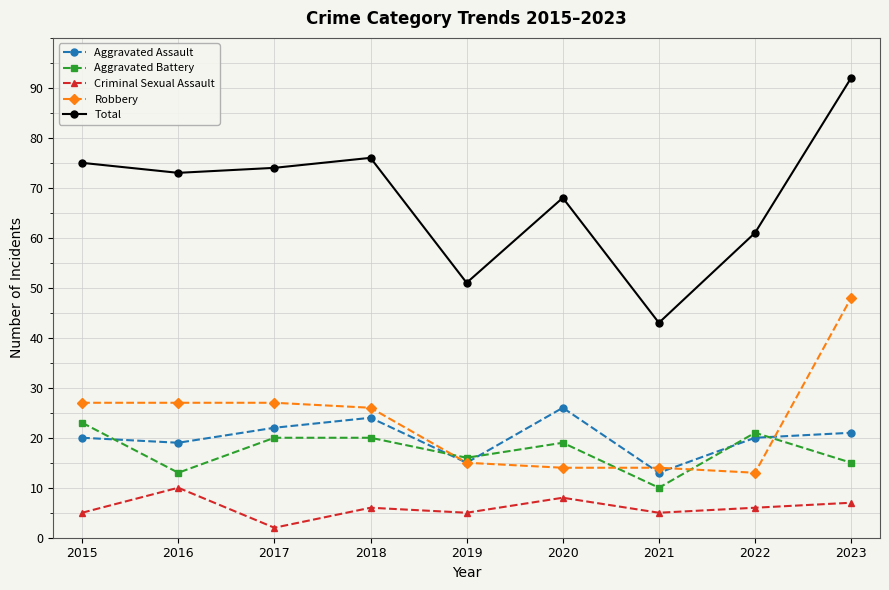

The Aggravated Assault series shows 13 at 2021. True or false?

True